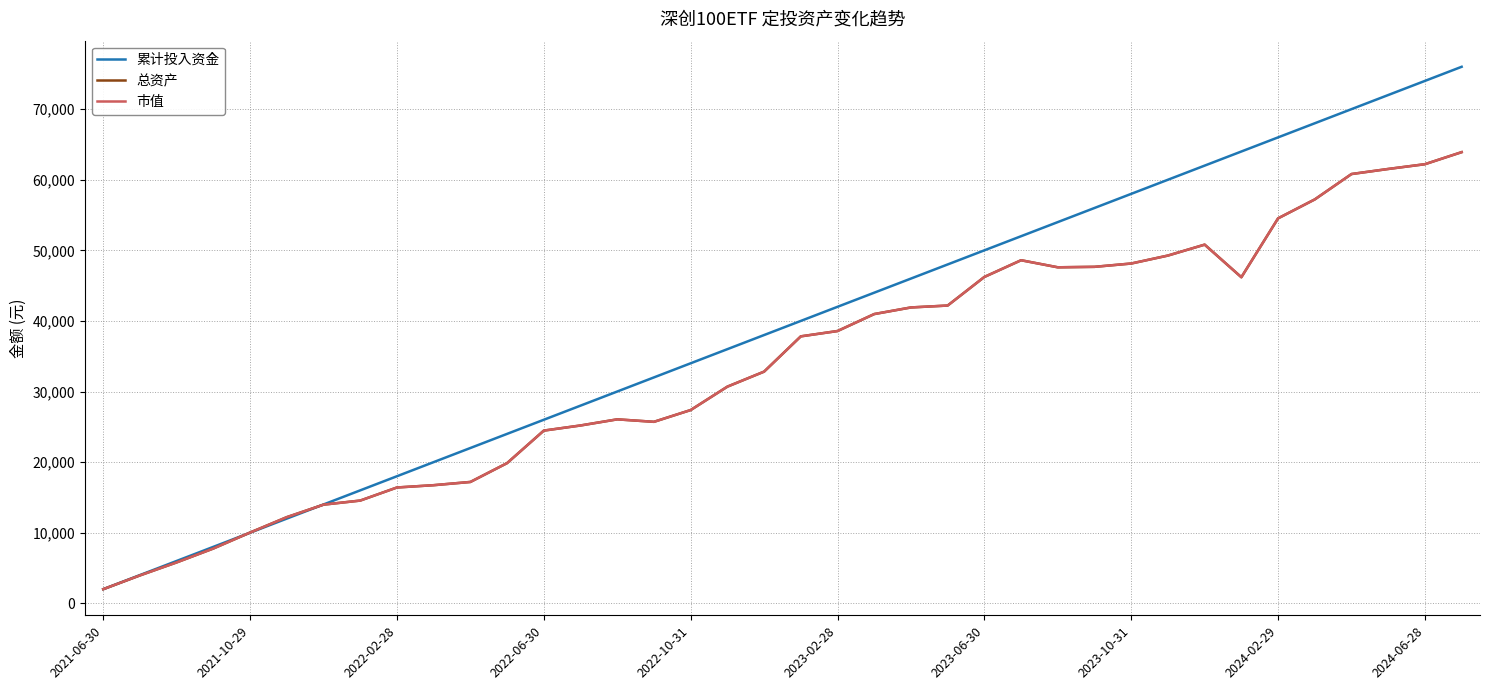

Is this an area chart (filled region under the line)?

No